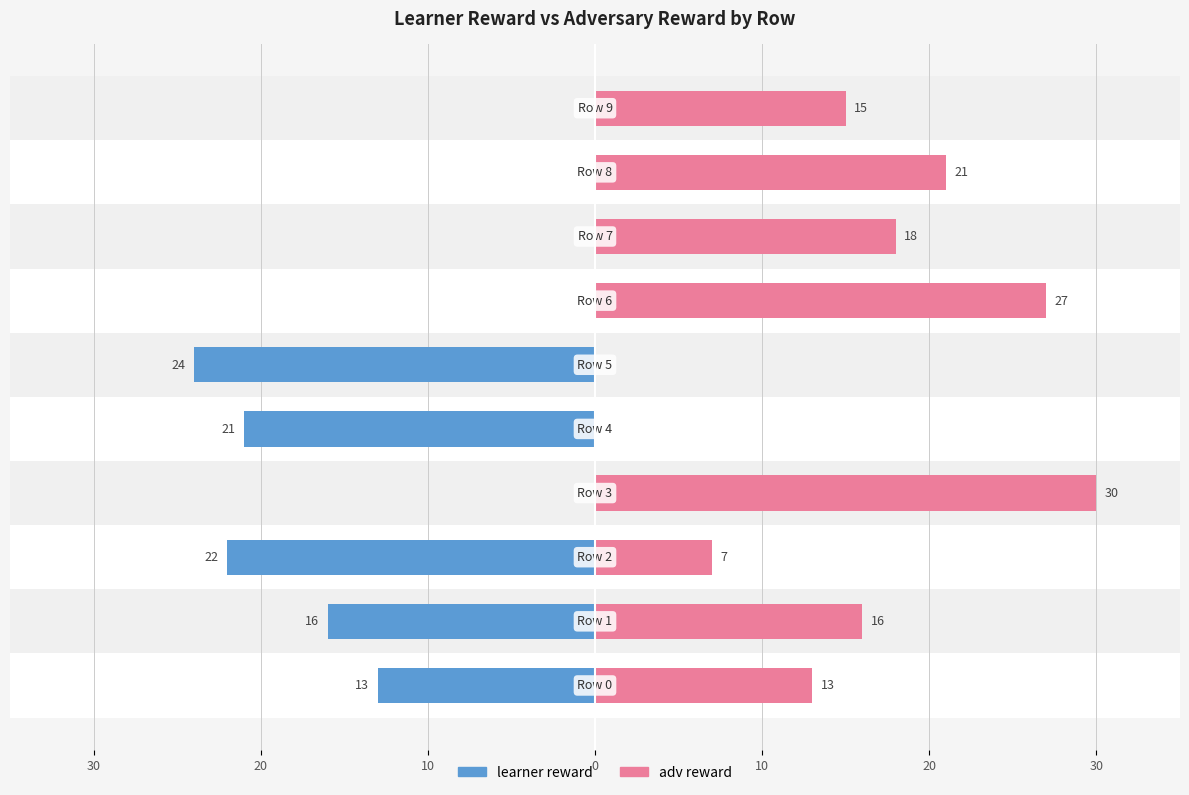

What is the total value across all series at 8?

21